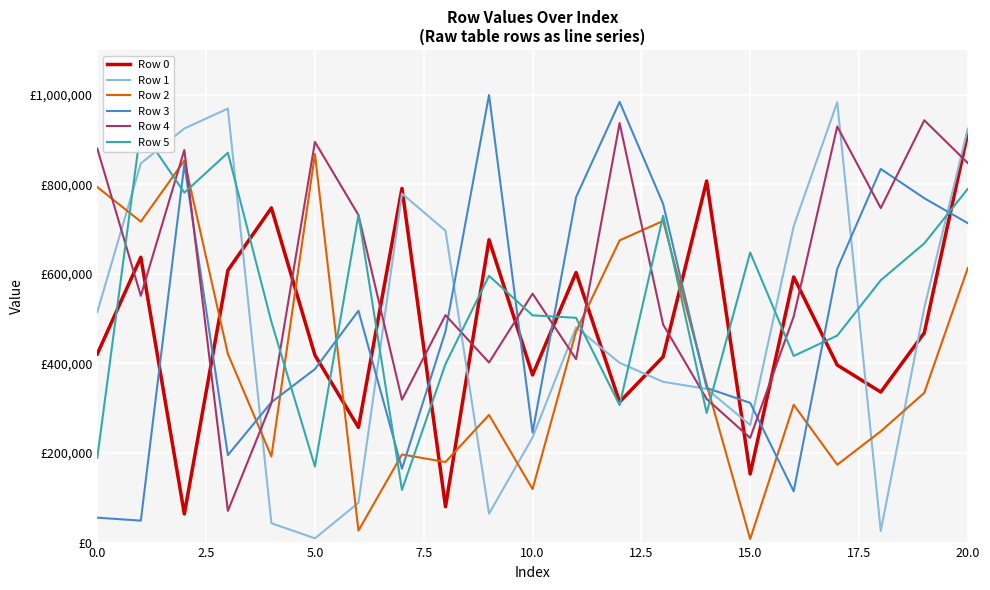

Rank the series by their maximum value, from lowest to highest.

Row 2, Row 0, Row 5, Row 4, Row 1, Row 3